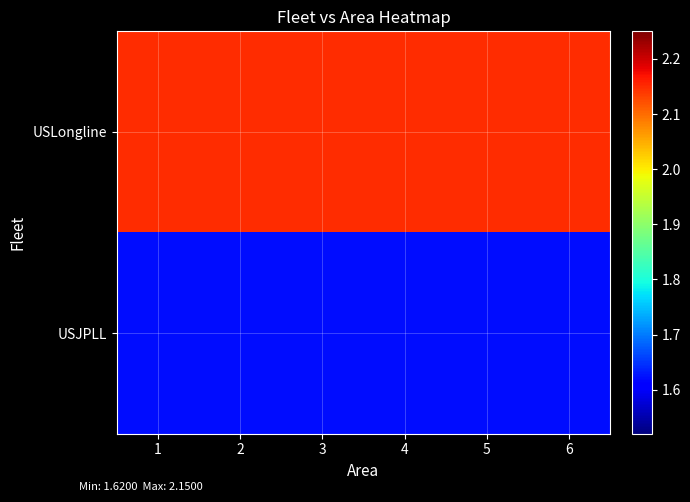

Rank the series by their maximum value, from lowest to highest.

USJPLL, USLongline